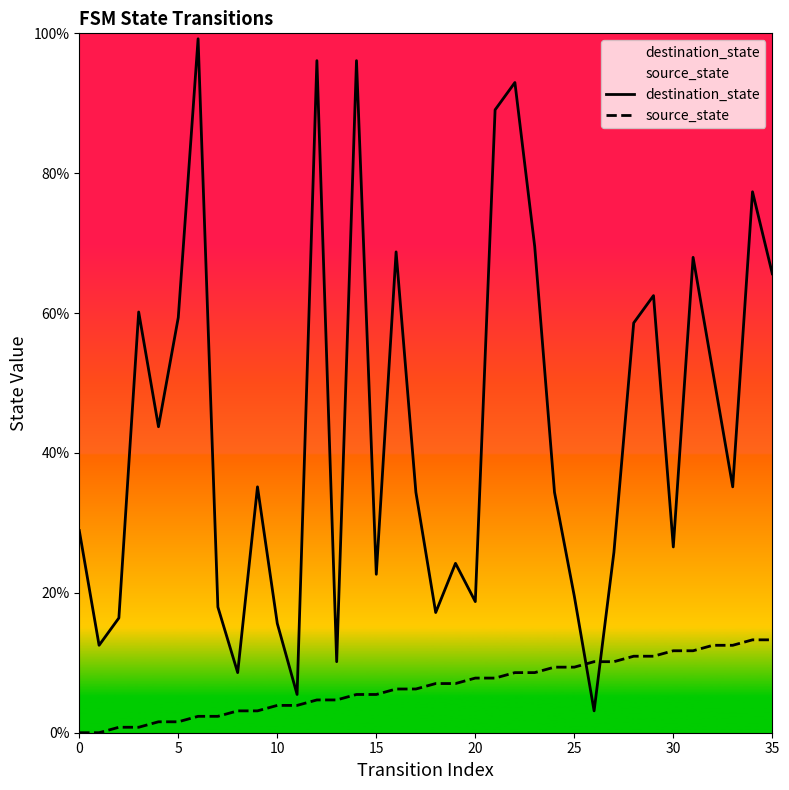

Reading right to left, what are all the values shown in this chart?

destination_state: 65.6	77.3	35.2	51.6	68.0	26.6	62.5	58.6	25.8	3.1	19.5	34.4	69.5	93.0	89.1	18.8	24.2	17.2	34.4	68.8	22.7	96.1	10.2	96.1	5.5	15.6	35.2	8.6	18.0	99.2	59.4	43.8	60.2	16.4	12.5	28.9
source_state: 13.3	13.3	12.5	12.5	11.7	11.7	10.9	10.9	10.2	10.2	9.4	9.4	8.6	8.6	7.8	7.8	7.0	7.0	6.2	6.2	5.5	5.5	4.7	4.7	3.9	3.9	3.1	3.1	2.3	2.3	1.6	1.6	0.8	0.8	0.0	0.0